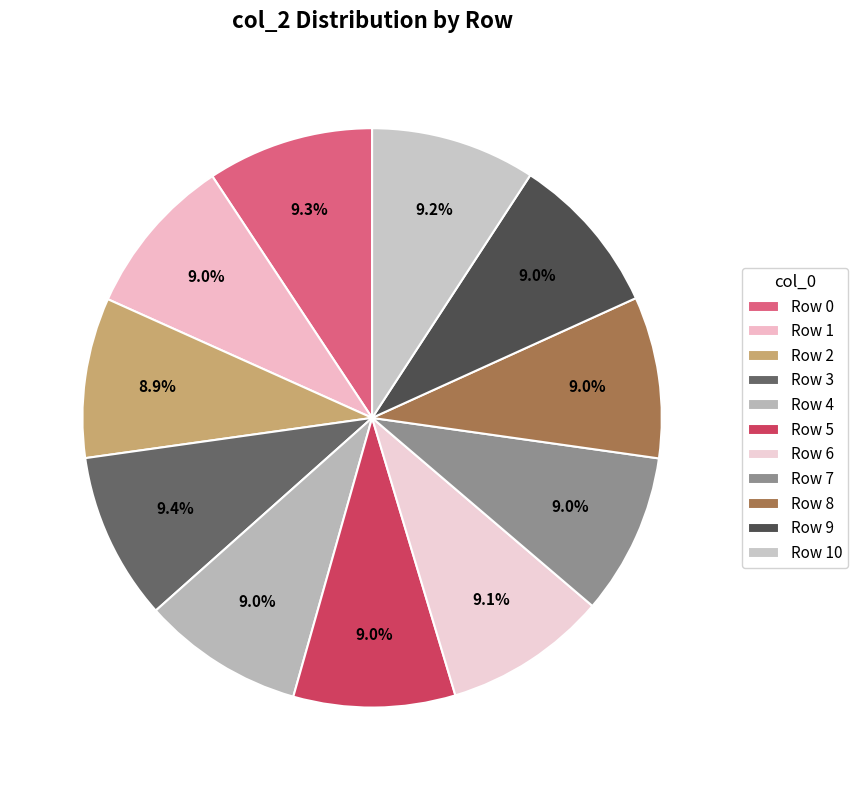

Which slice is the smallest?

Row 2